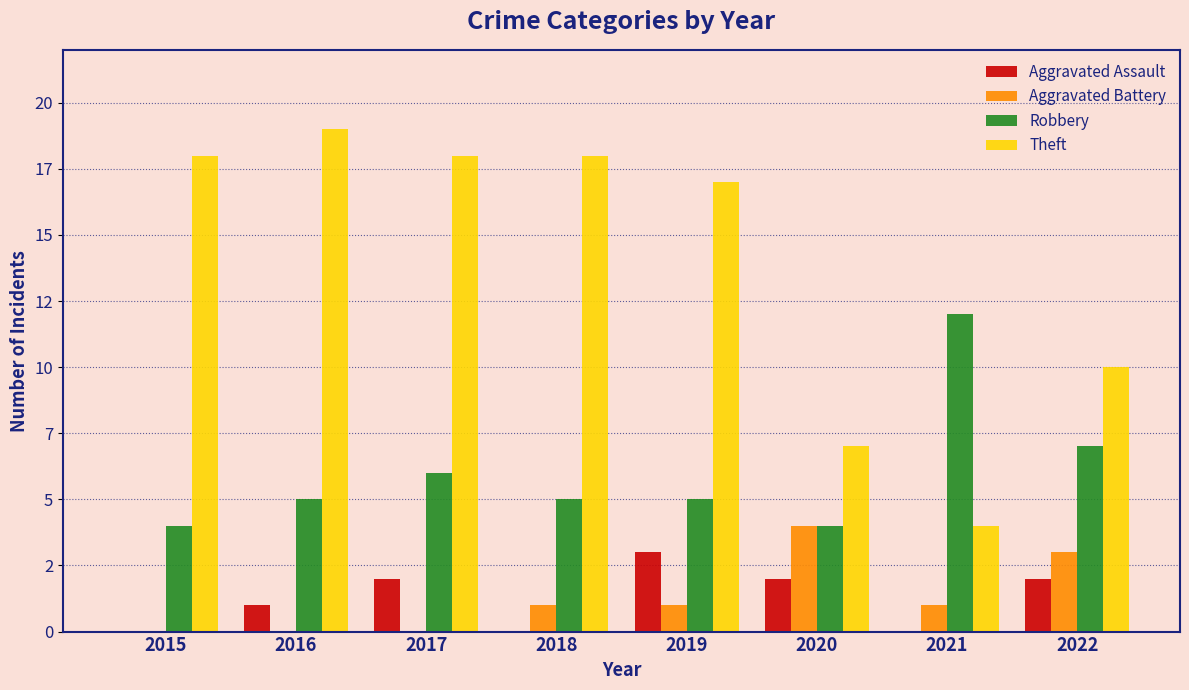

Is the value of Aggravated Battery at 2017 greater than the value of Robbery at 2018?

No